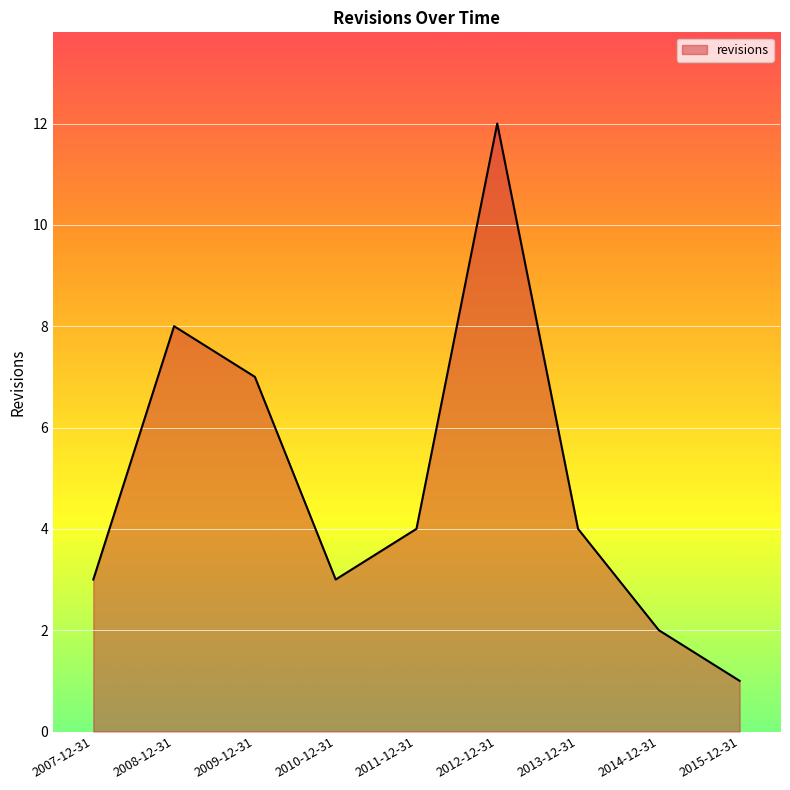

The value at 2008-12-31 is 8. True or false?

True